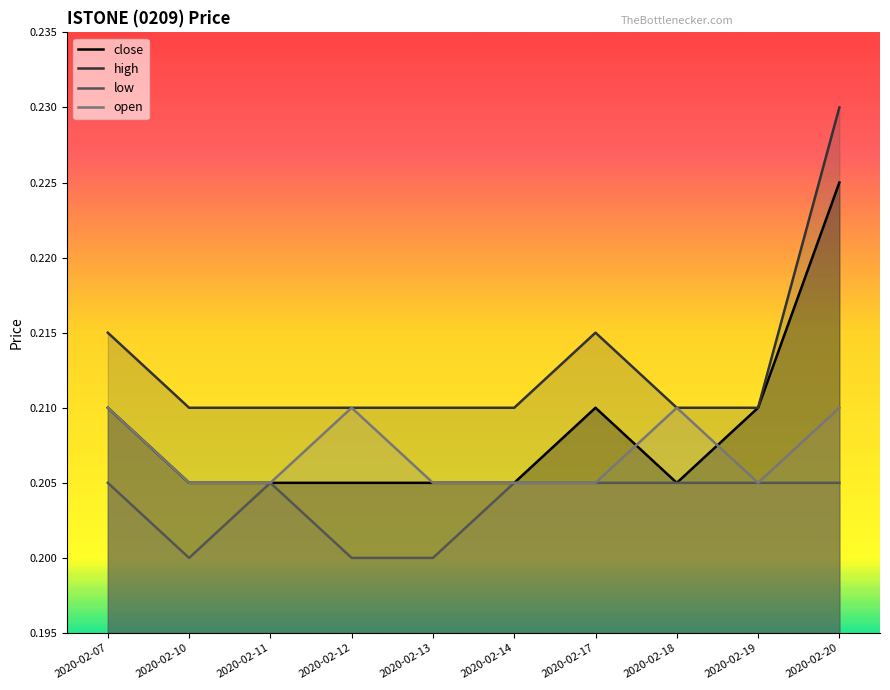

Count the number of categories in the chart.

10